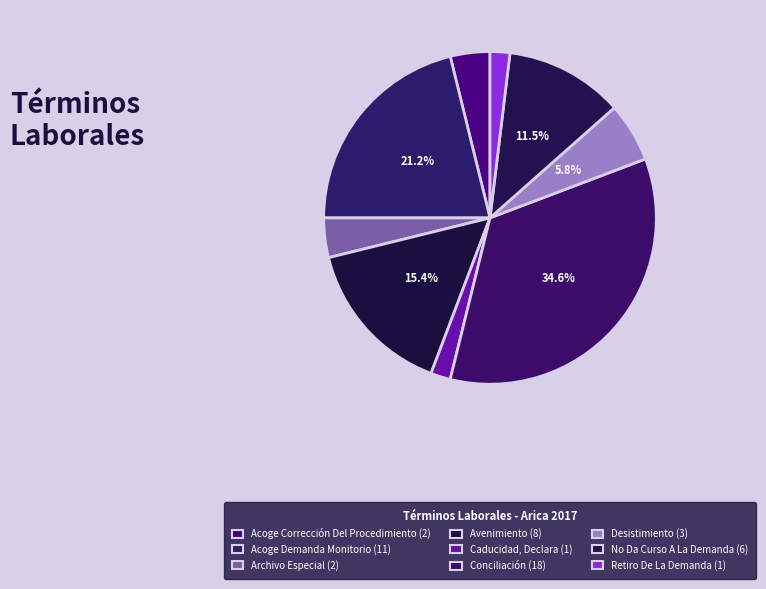

What is the ratio of the value at No Da Curso A La Demanda to the value at Archivo Especial?

3.0